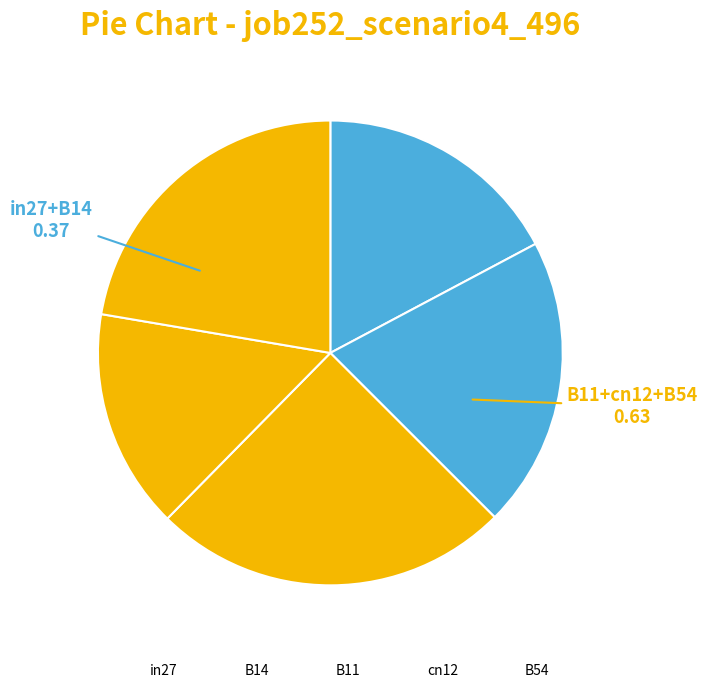

What is the smallest slice in the pie chart?

cn12